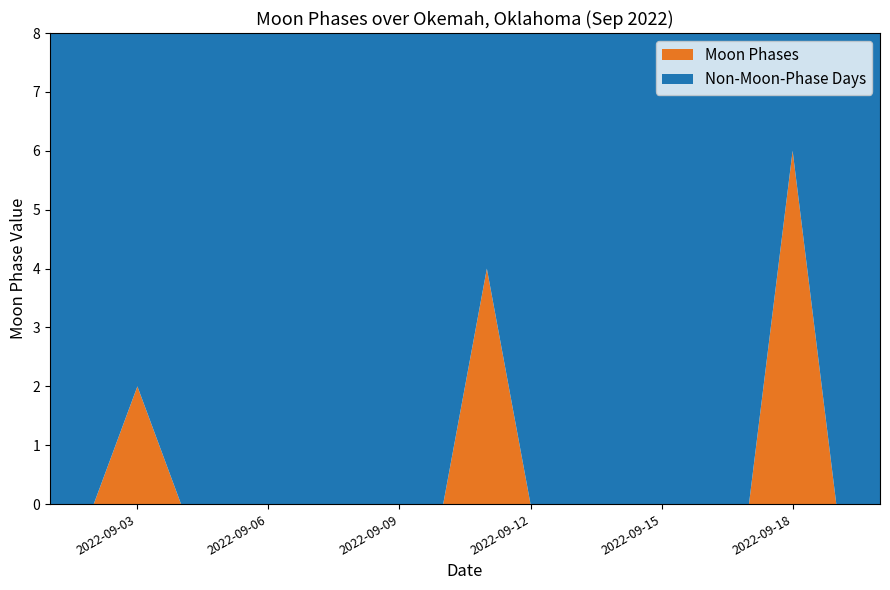

Reading left to right, transcribe all the data shown in this chart.

2022-09-01=0	2022-09-02=0	2022-09-03=2	2022-09-04=0	2022-09-05=0	2022-09-06=0	2022-09-07=0	2022-09-08=0	2022-09-09=0	2022-09-10=0	2022-09-11=4	2022-09-12=0	2022-09-13=0	2022-09-14=0	2022-09-15=0	2022-09-16=0	2022-09-17=0	2022-09-18=6	2022-09-19=0	2022-09-20=0